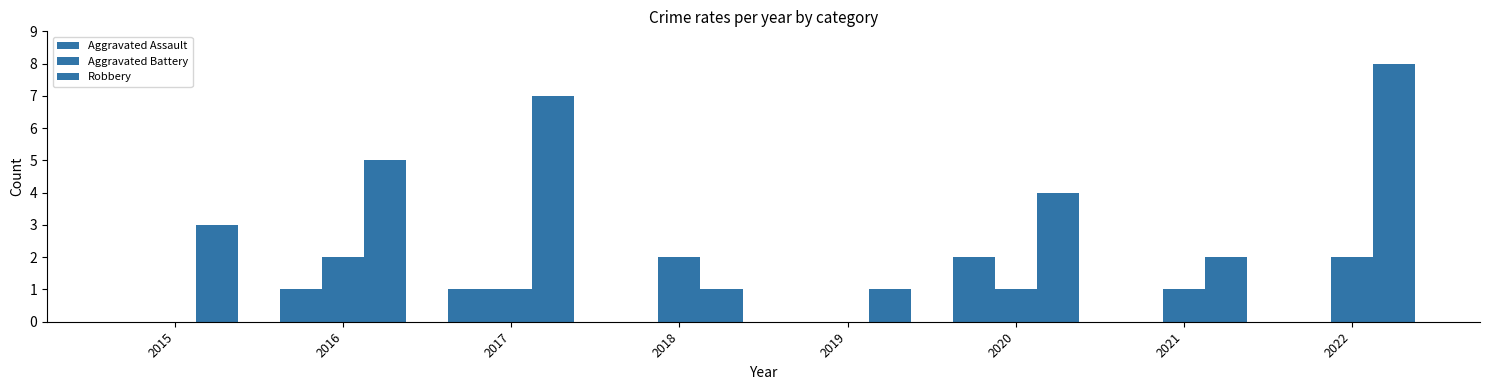

Between 2015 and 2022, which series saw the biggest shift?

Robbery